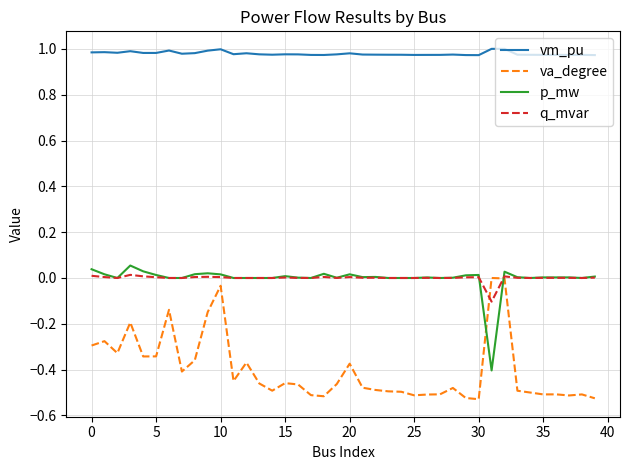

How many times do va_degree and p_mw cross each other?

2